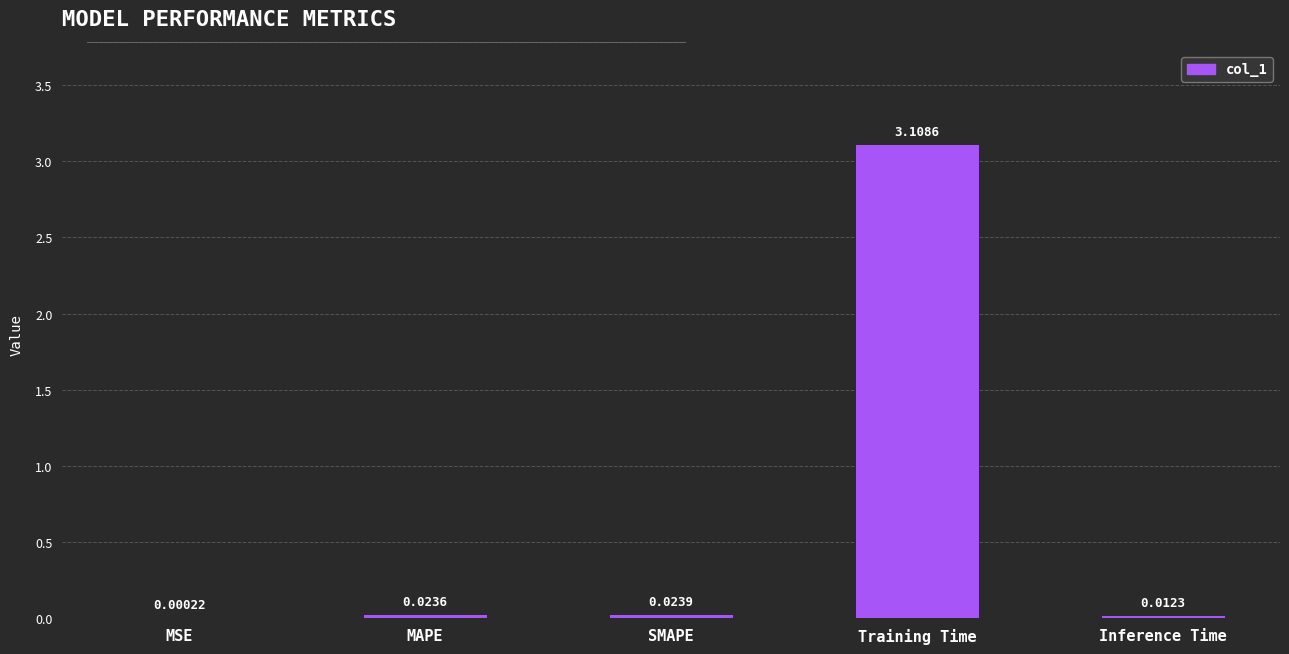

At which category does the chart reach its peak across all series?

Training Time